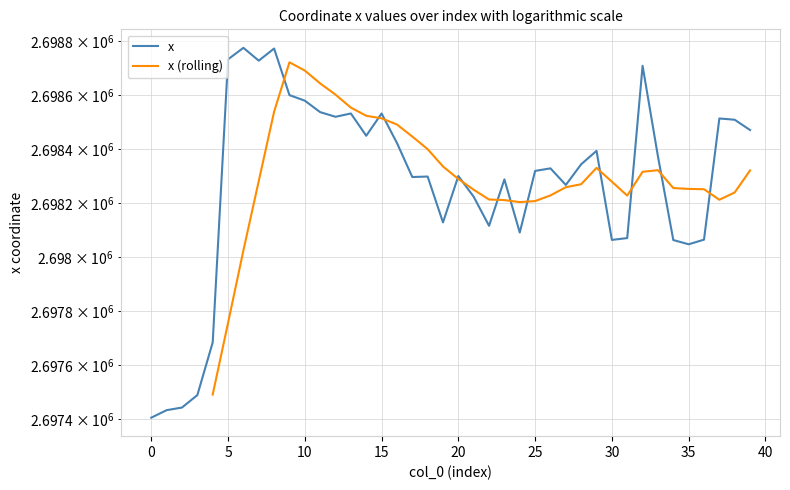

The chart shows a value of 2698287.9 at 23. True or false?

True